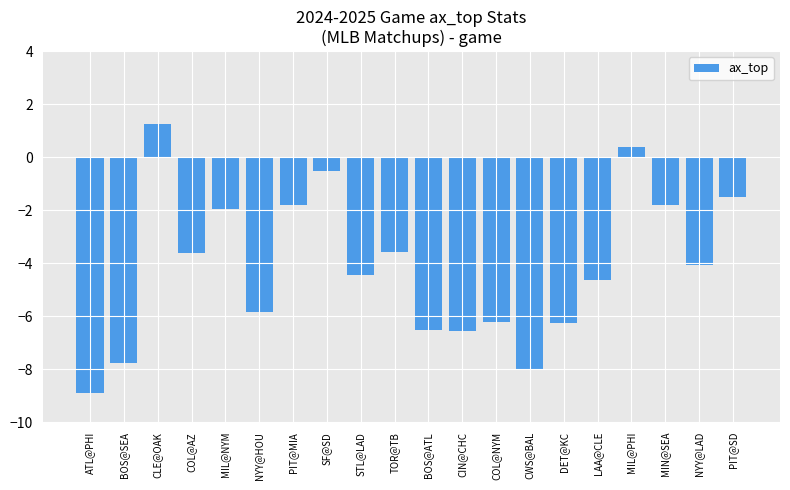

Which category has the highest value across all series?

CLE@OAK